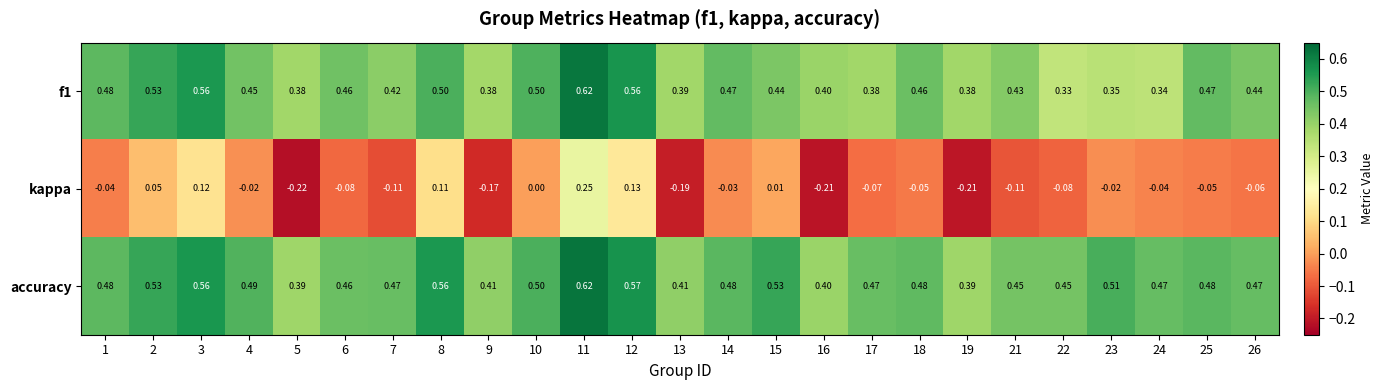

Which series has the largest range (max minus min)?

kappa